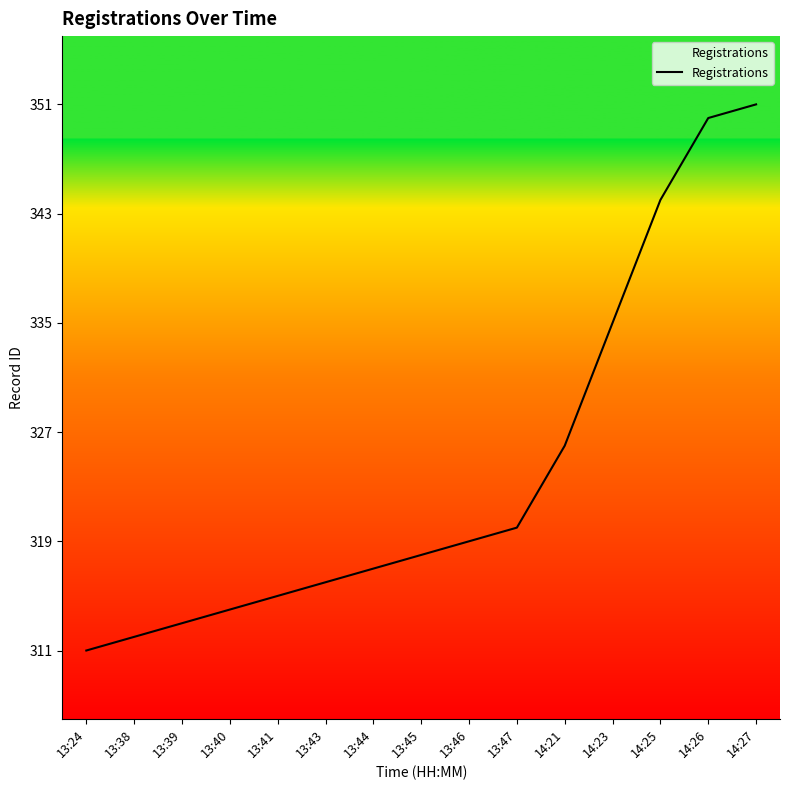

List the labels in order of value, smallest first.

13:24, 13:38, 13:39, 13:40, 13:41, 13:43, 13:44, 13:45, 13:46, 13:47, 14:21, 14:23, 14:25, 14:26, 14:27